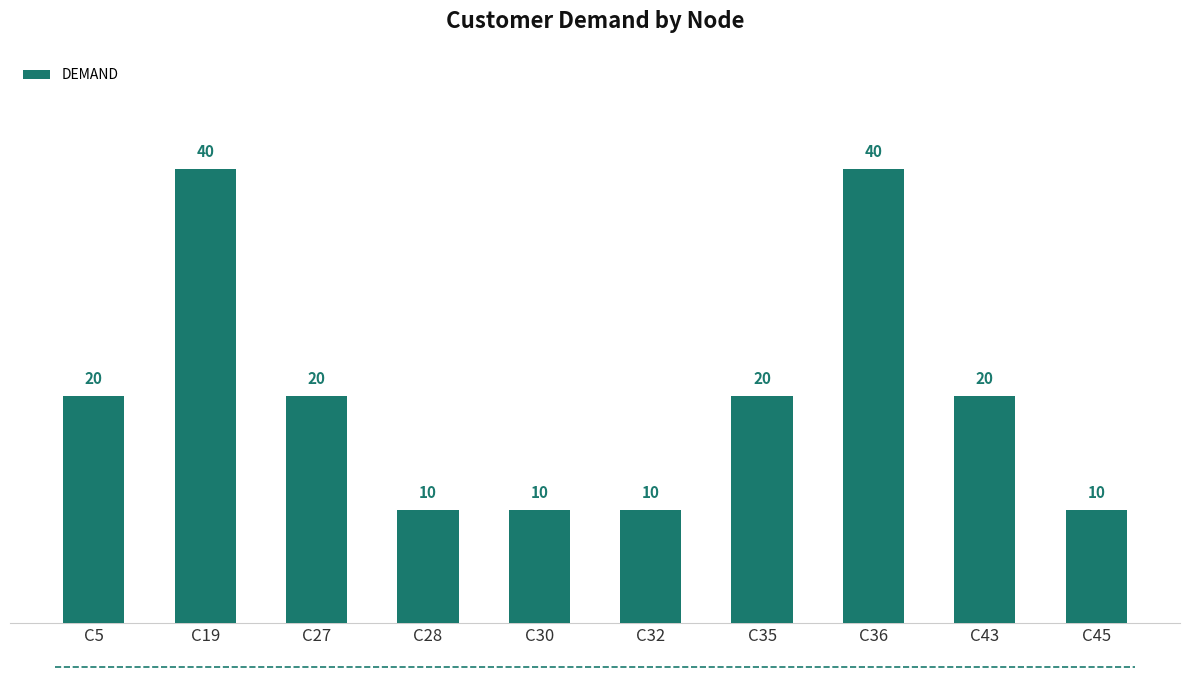

What is the change in value from C27 to C30?

-10